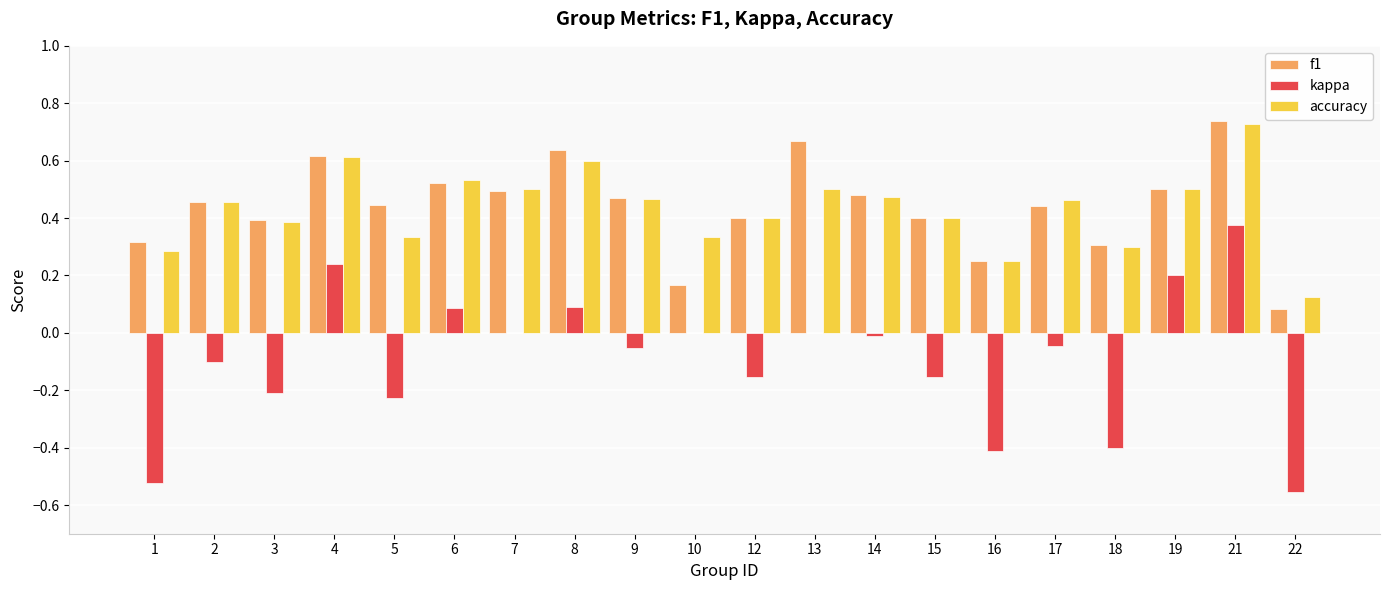

The f1 series shows 0.4 at 16. True or false?

False